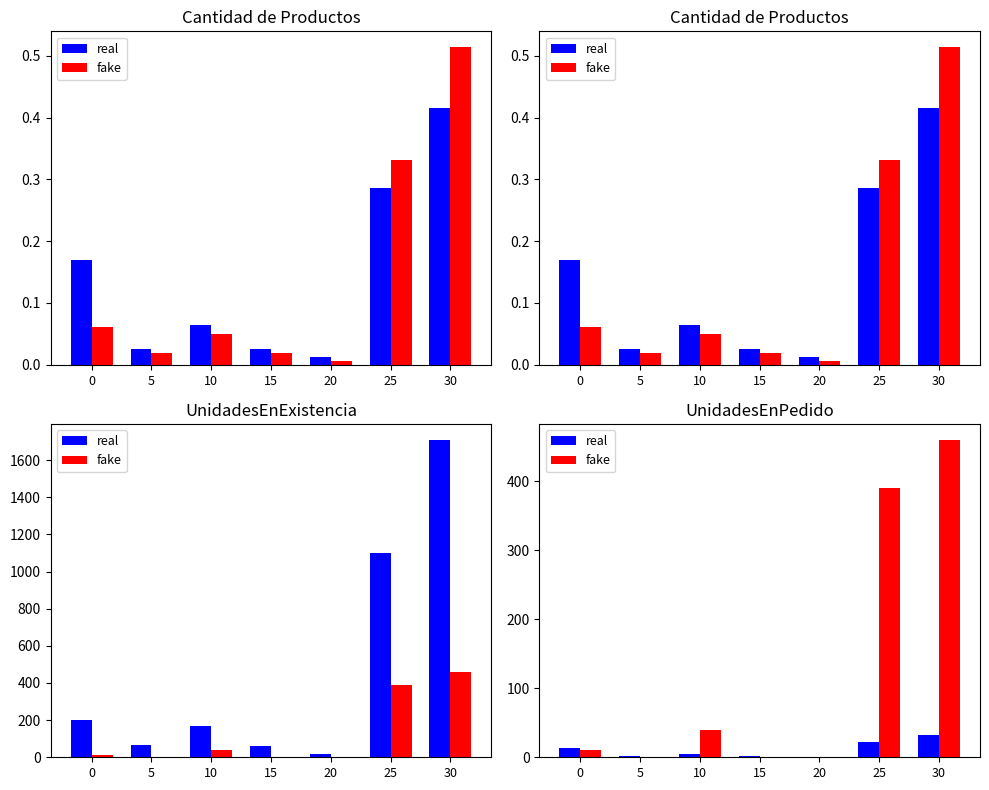

The fake series shows 40 at 10. True or false?

True